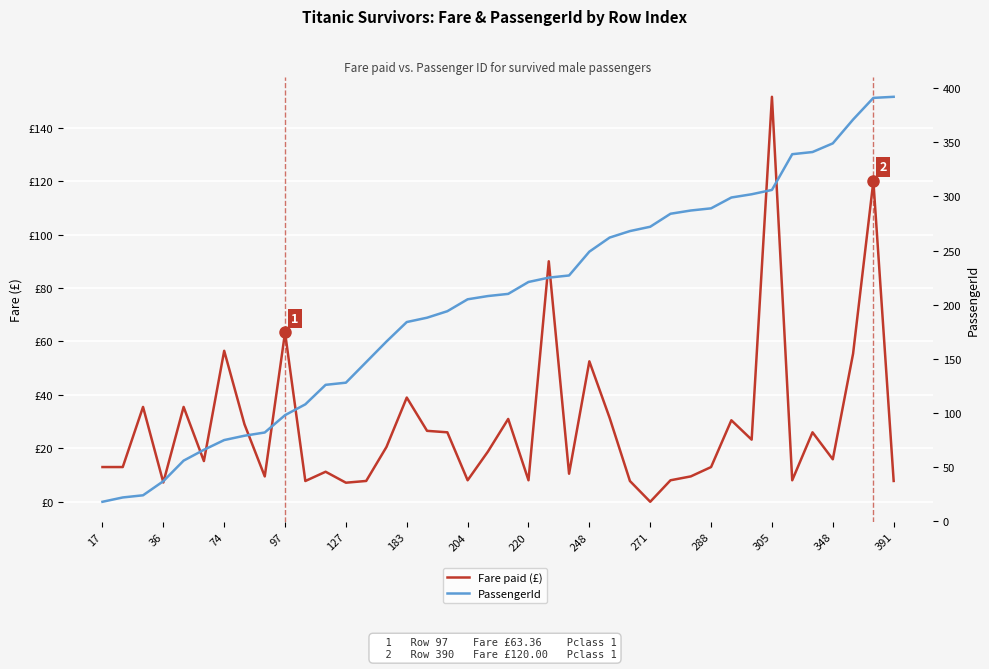

Which series has the largest total across all categories?

PassengerId